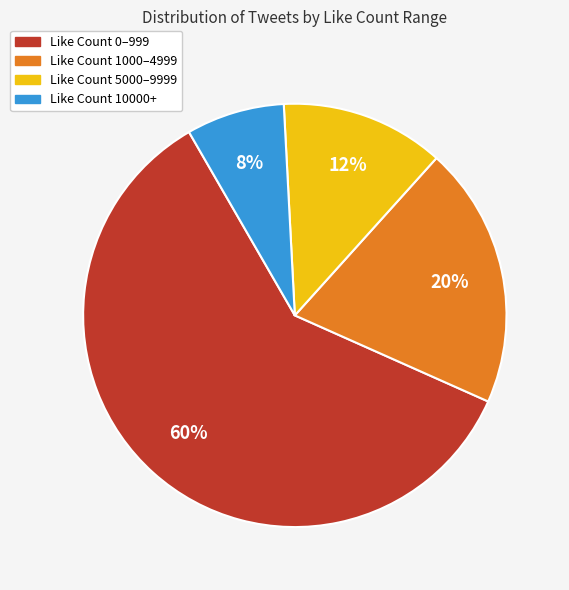

How many slices are in this pie chart?

4